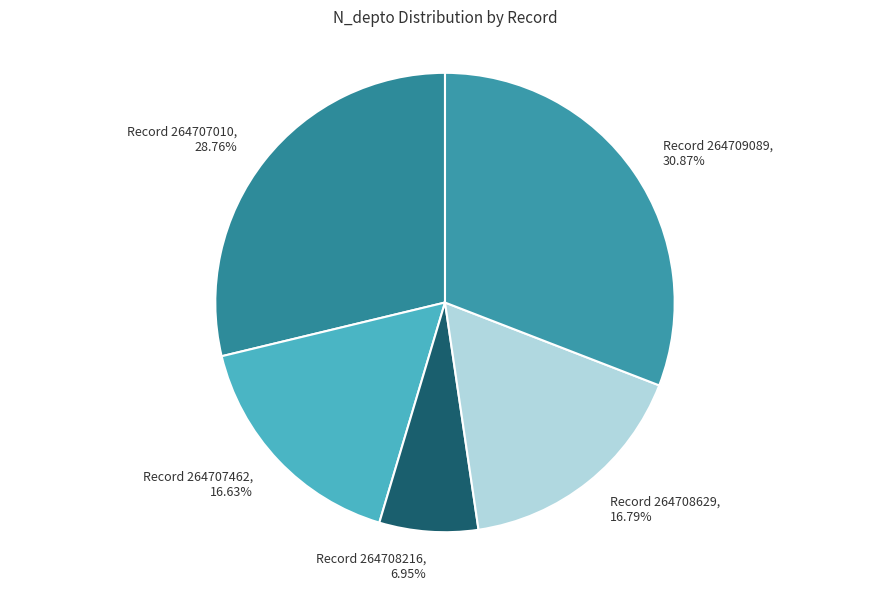

How many slices are in this pie chart?

5